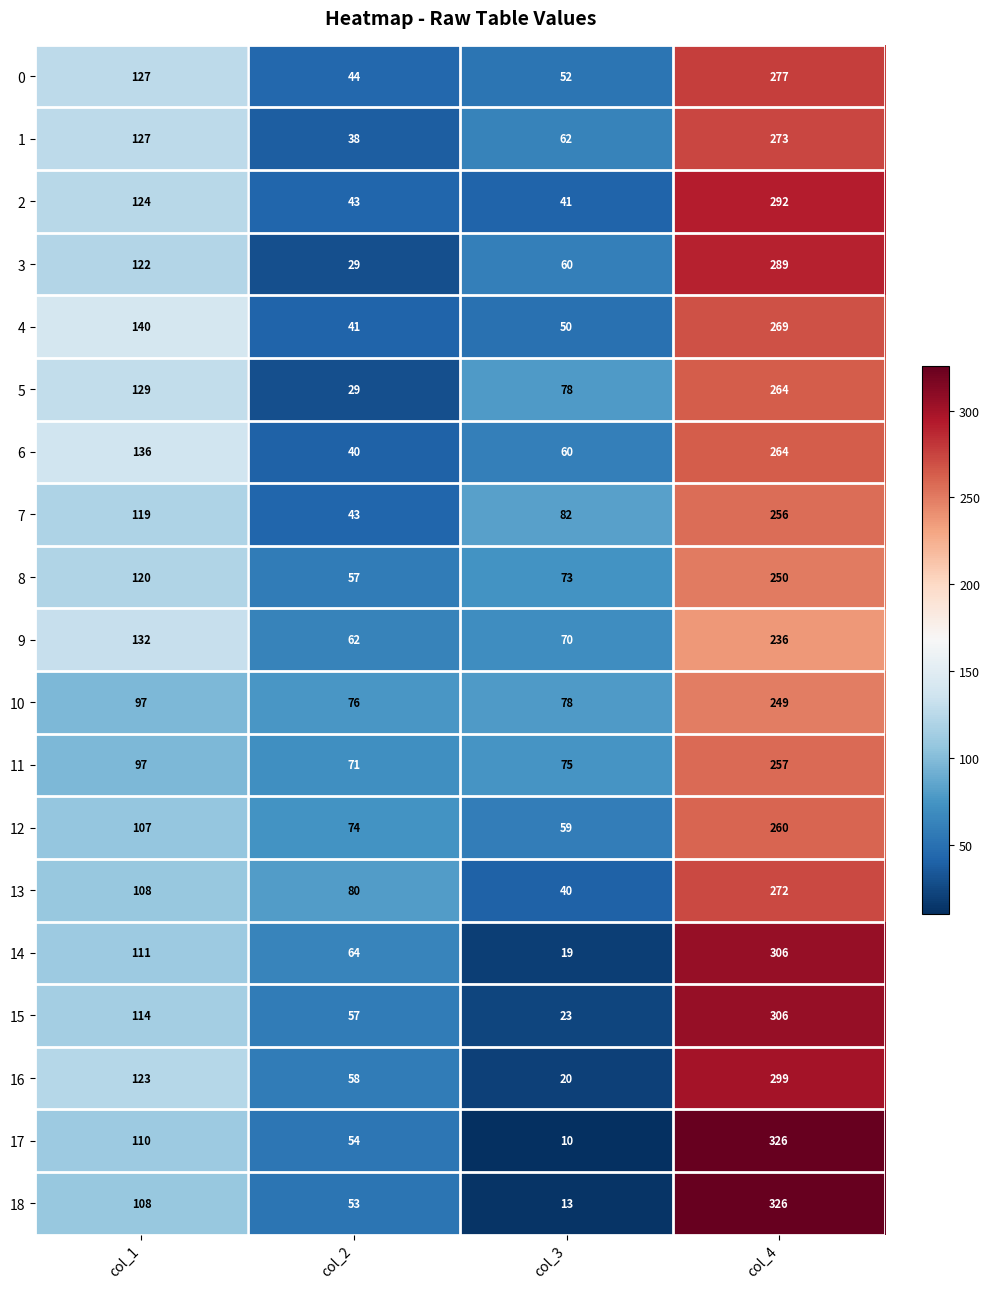

True or false: 17 has a value of 110 at col_1.

True